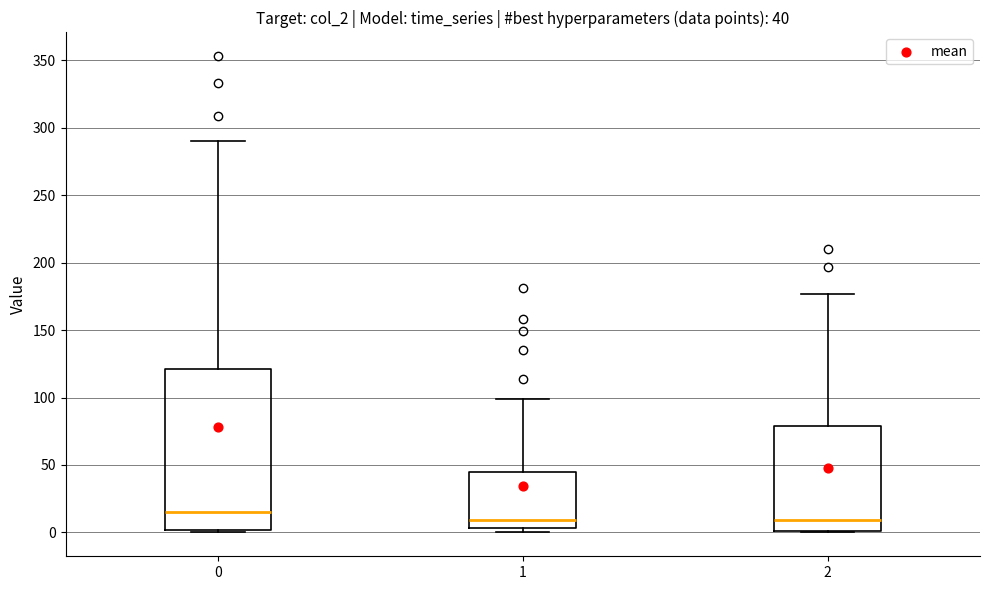

Comparing the boxes themselves (not the whiskers), which one is the tallest?

0